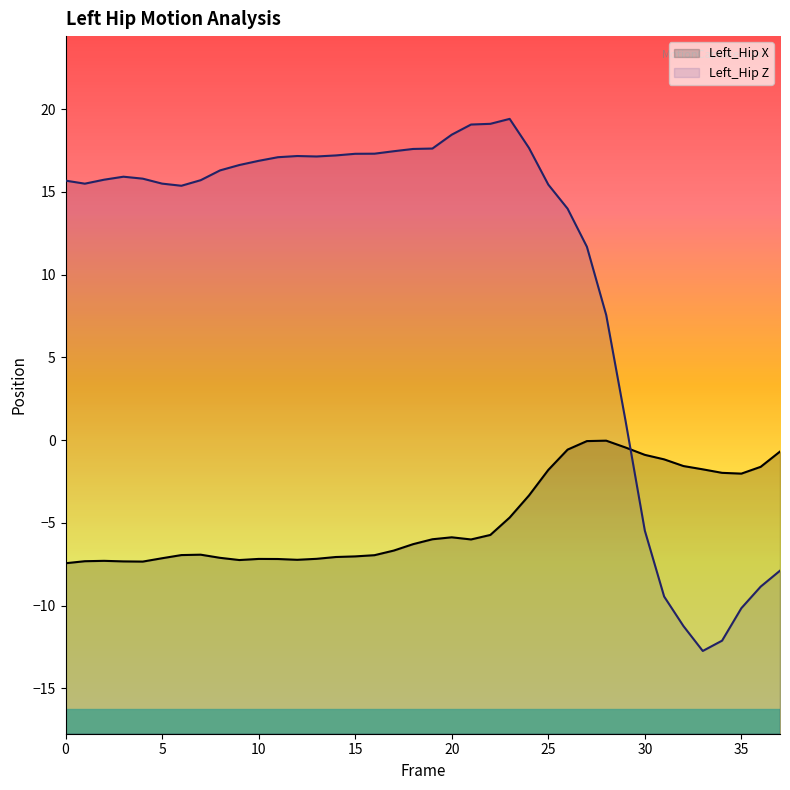

Reading left to right, what are all the values shown in this chart?

Left_Hip X: -7.4	-7.3	-7.3	-7.3	-7.3	-7.1	-6.9	-6.9	-7.1	-7.2	-7.2	-7.2	-7.2	-7.2	-7.1	-7.0	-7.0	-6.7	-6.3	-6.0	-5.9	-6.0	-5.7	-4.7	-3.3	-1.8	-0.6	-0.1	-0.0	-0.4	-0.9	-1.2	-1.6	-1.8	-2.0	-2.0	-1.6	-0.7
Left_Hip Z: 15.7	15.5	15.7	15.9	15.8	15.5	15.4	15.7	16.3	16.6	16.9	17.1	17.2	17.1	17.2	17.3	17.3	17.5	17.6	17.6	18.5	19.1	19.1	19.4	17.7	15.4	14.0	11.7	7.6	1.2	-5.5	-9.4	-11.2	-12.7	-12.1	-10.2	-8.8	-7.9